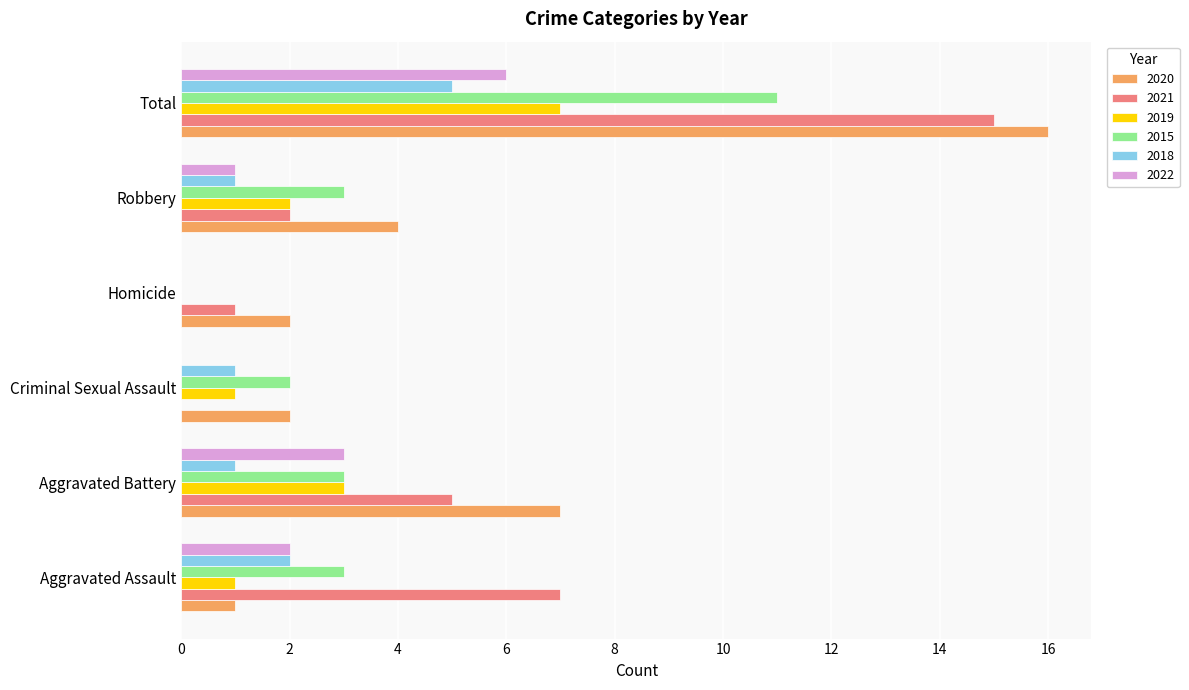

Which label corresponds to the largest value in the chart?

Total